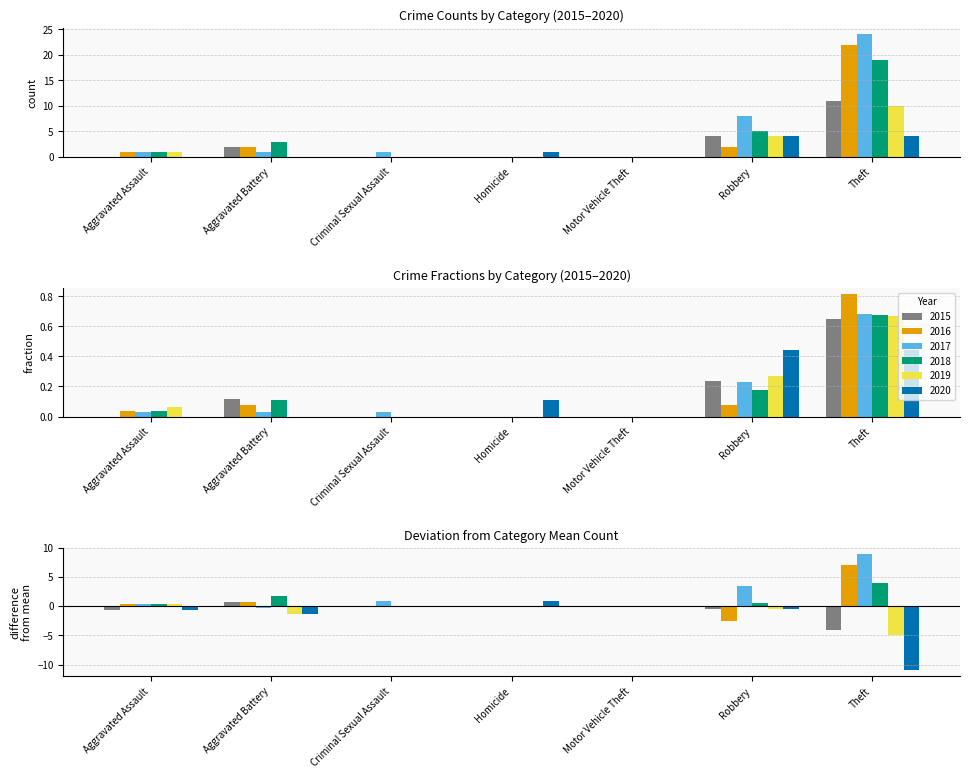

How many bars are there in each group?

6